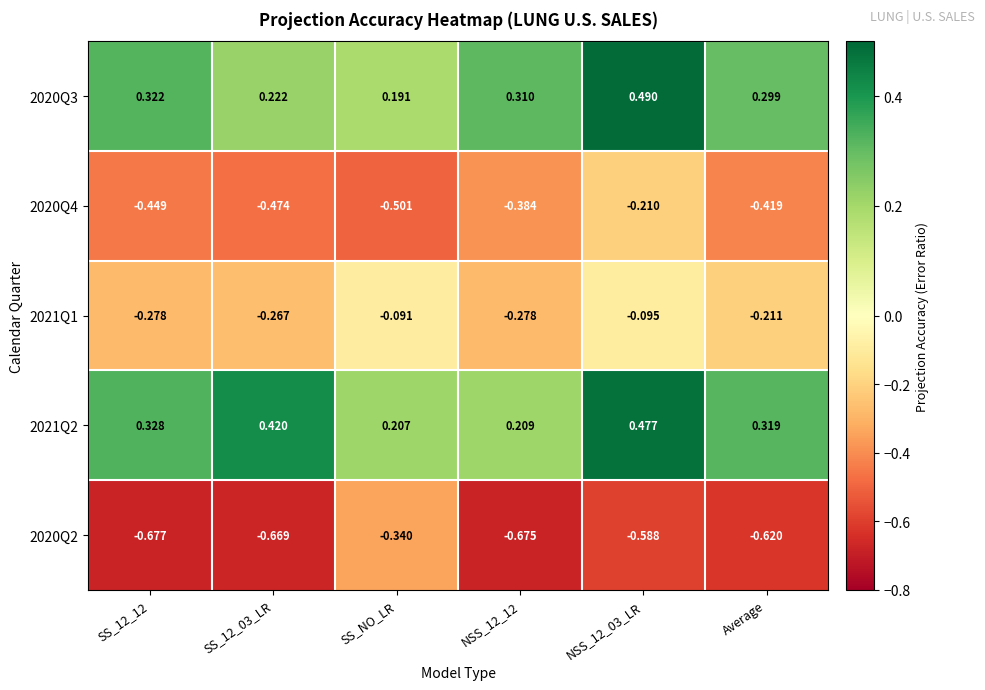

At which category is the sum across all series the highest?

NSS_12_03_LR